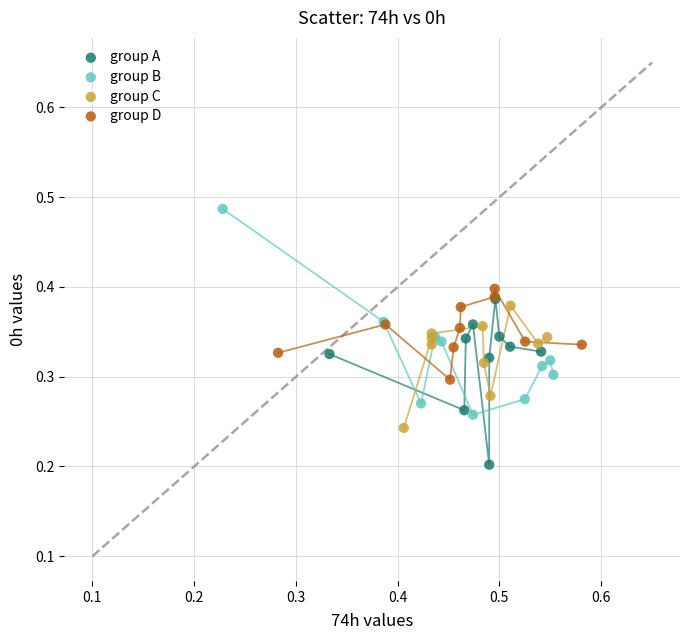

Which series reaches the minimum Y coordinate?

group A